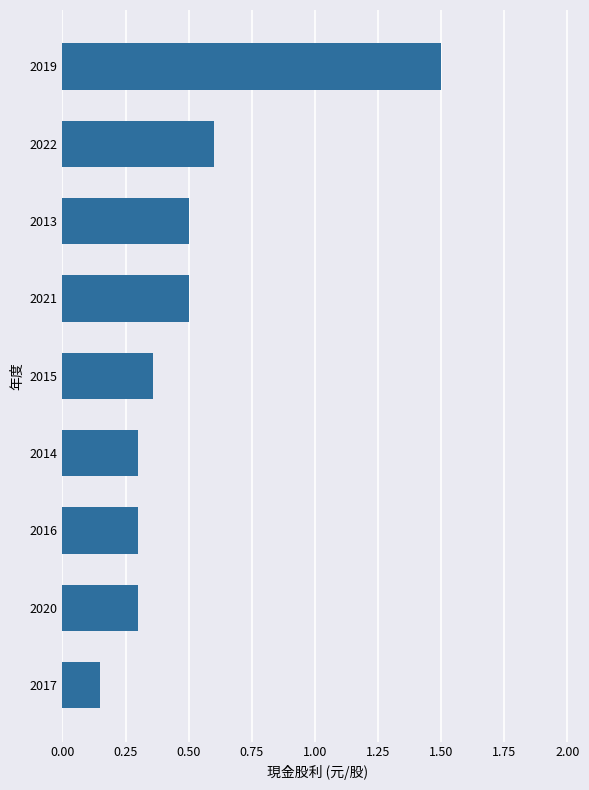

Which label corresponds to the largest value in the chart?

2019